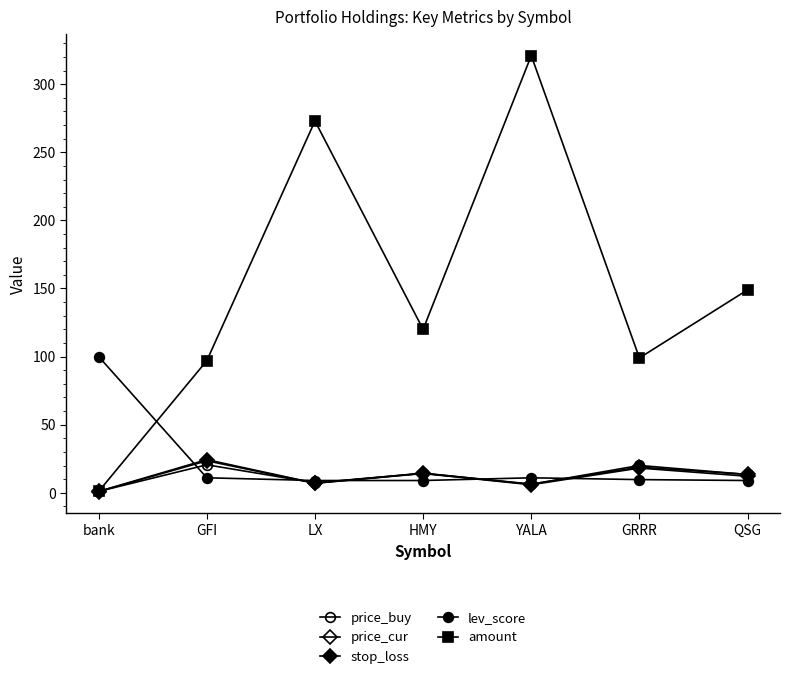

How many data points in price_buy are above 13?

4